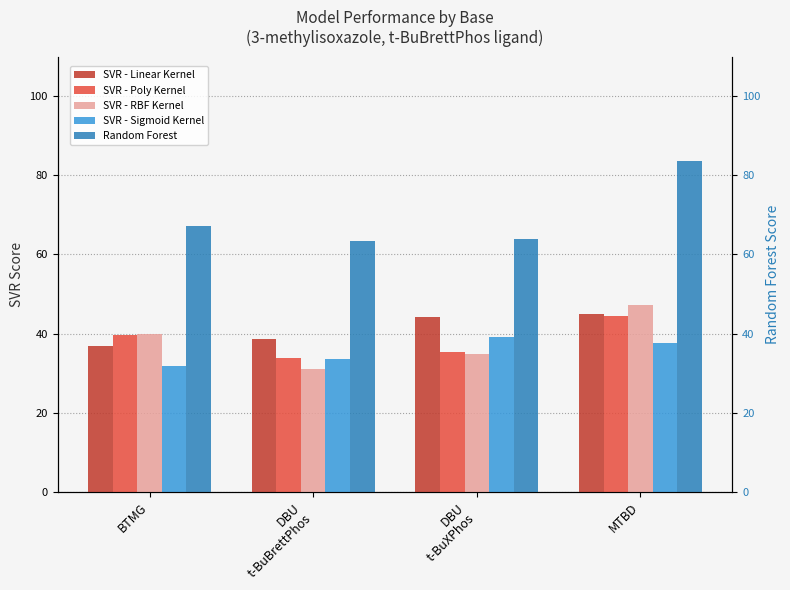

How many data points does each series have?

4